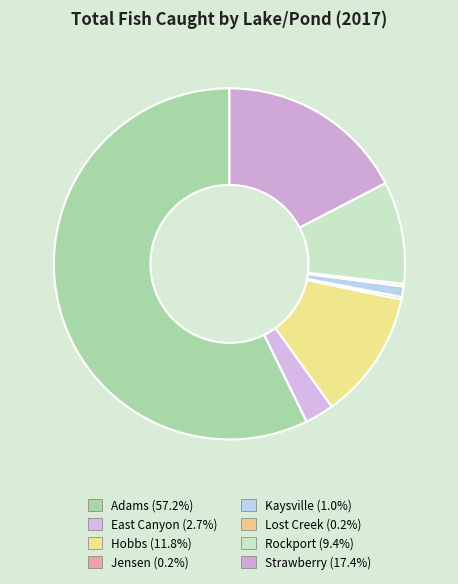

Do Rockport and Adams together represent more than half of the pie?

Yes